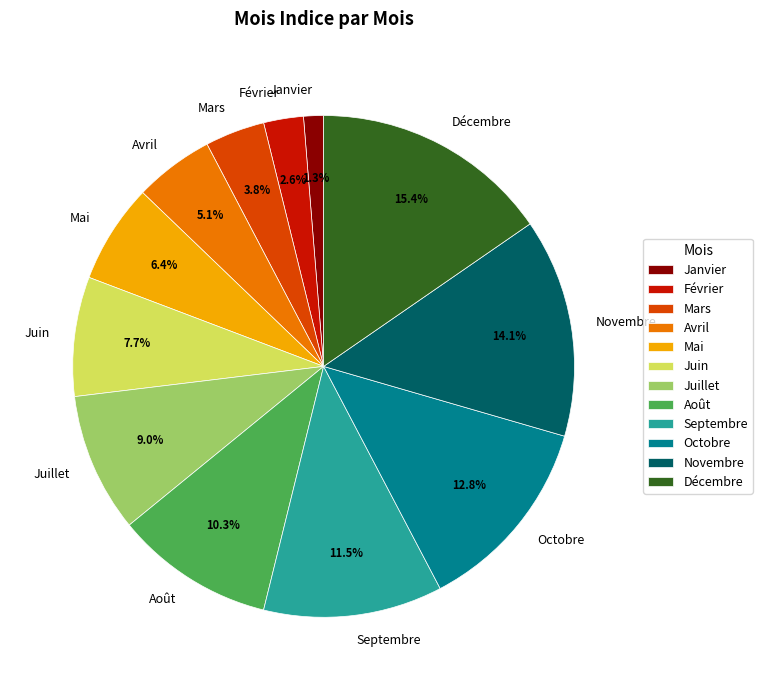

Which category has the smallest portion of the pie?

Janvier